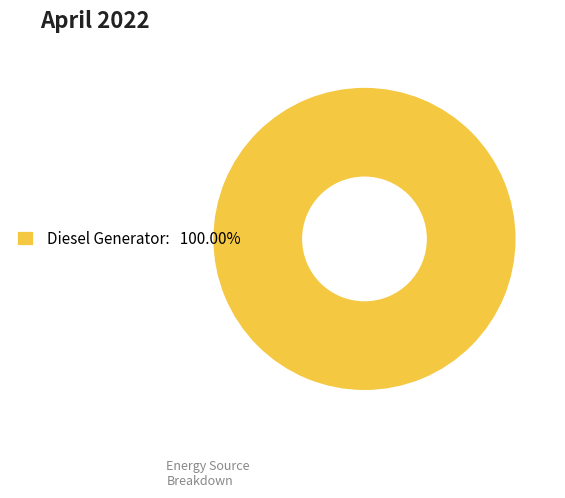

Is Diesel Generator: 100.00% the majority of the pie?

Yes